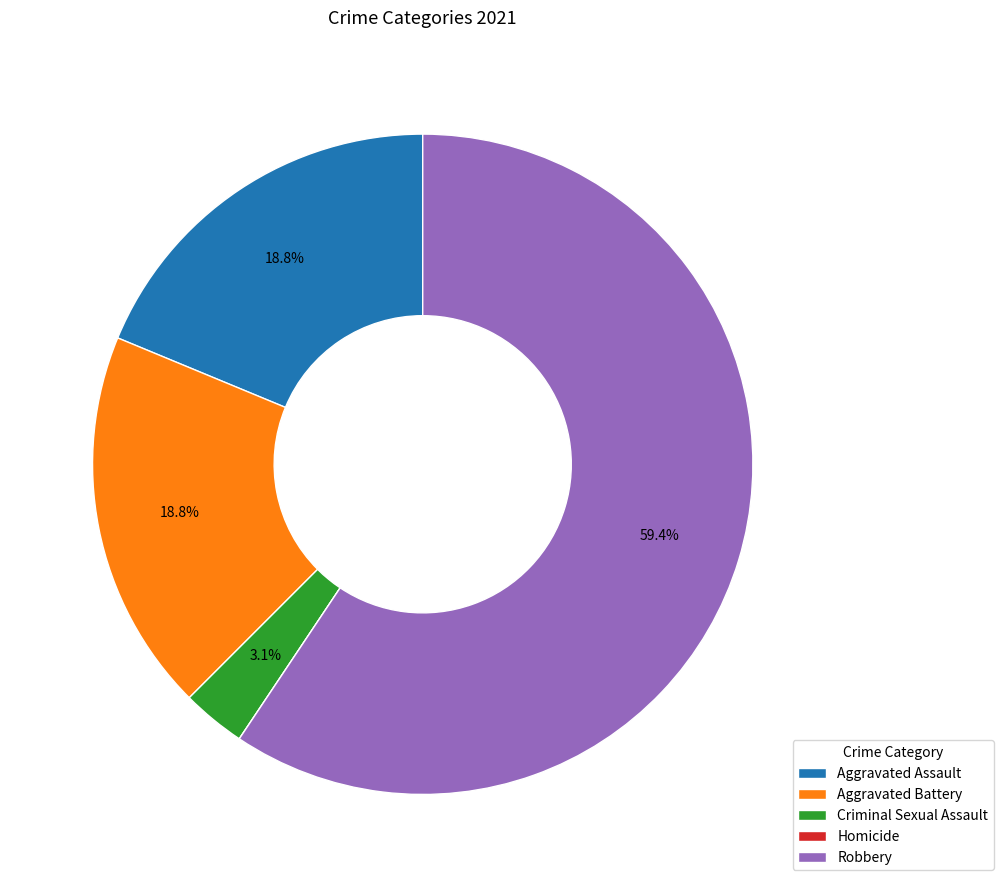

Does any single category account for the majority?

Yes